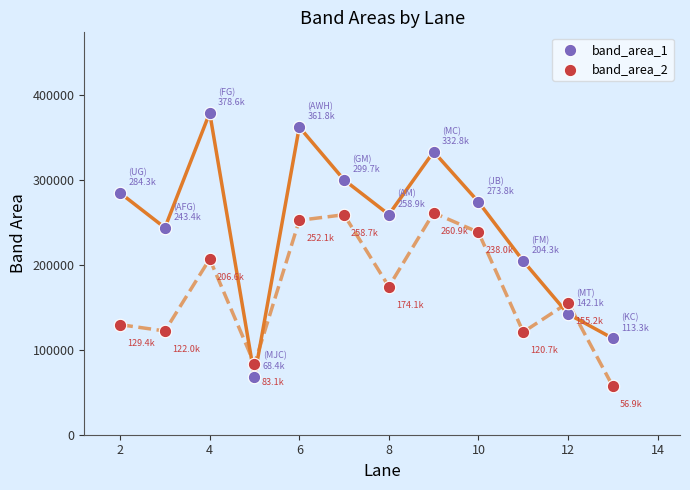

Which series has the largest Y range (max minus min)?

band_area_1